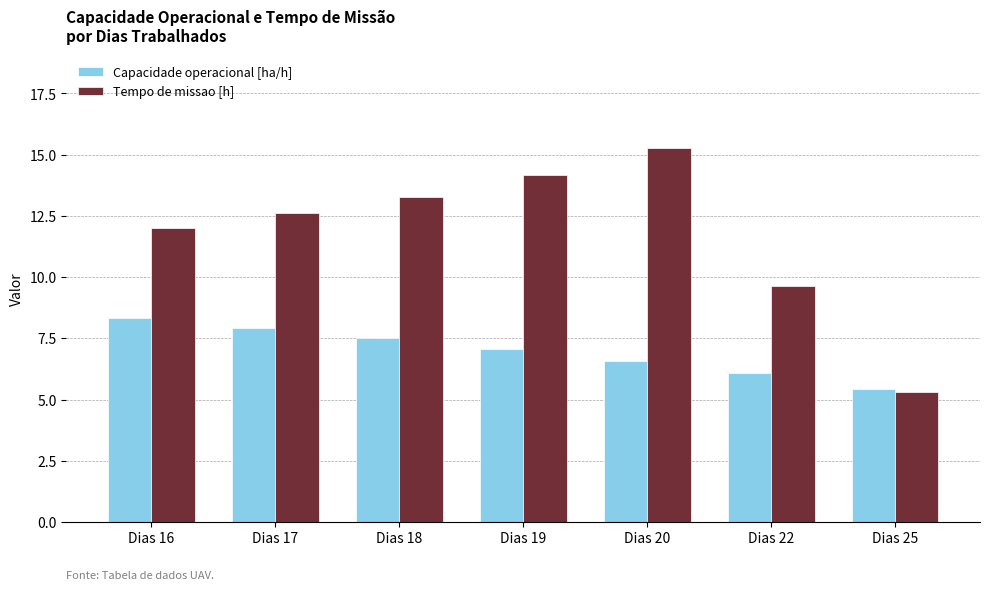

At how many categories does at least one series exceed 6?

6